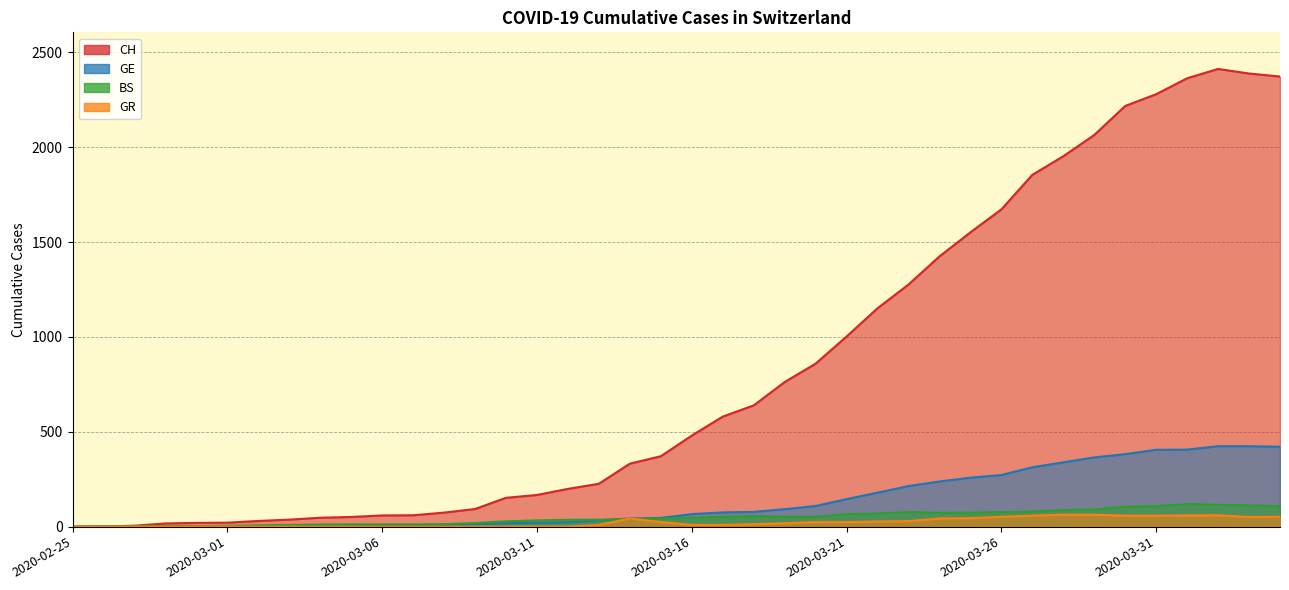

Count the number of data series in this chart.

4